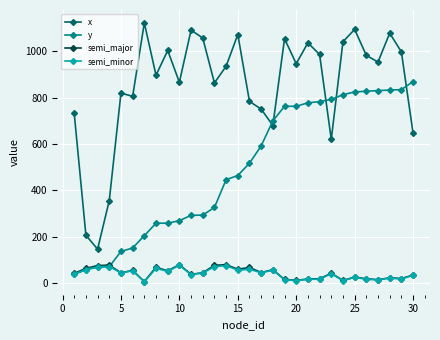

Which series has the largest total across all categories?

x